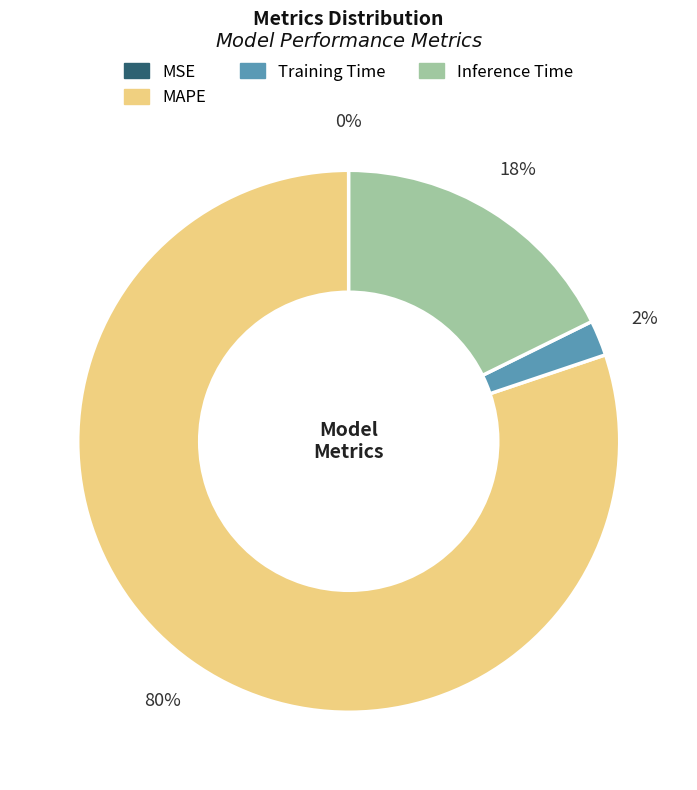

Does any single category account for the majority?

Yes